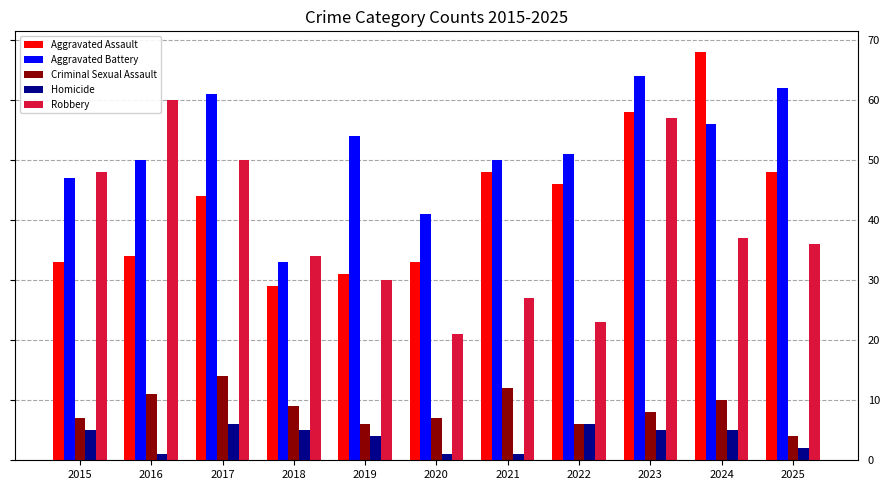

What is the difference between the maximum and minimum values in the Aggravated Assault series?

39